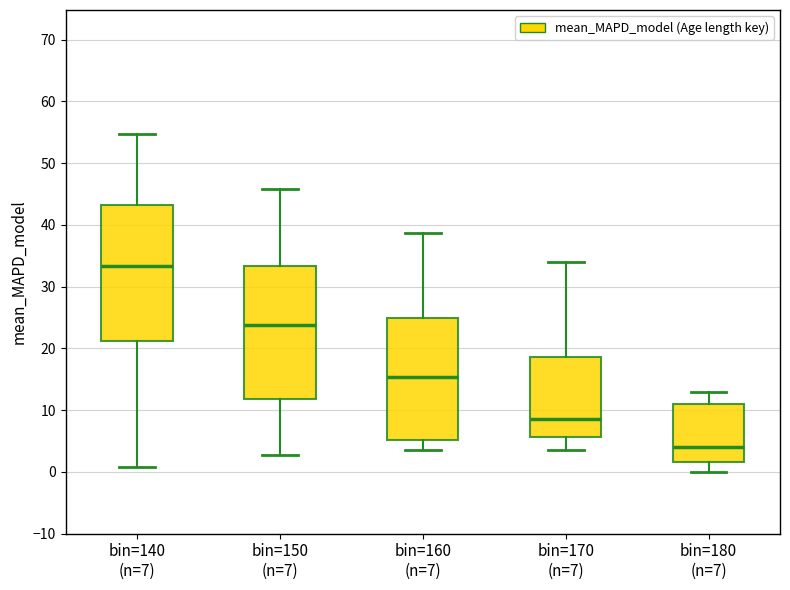

Which box has the highest median line?

bin=140 (n=7)